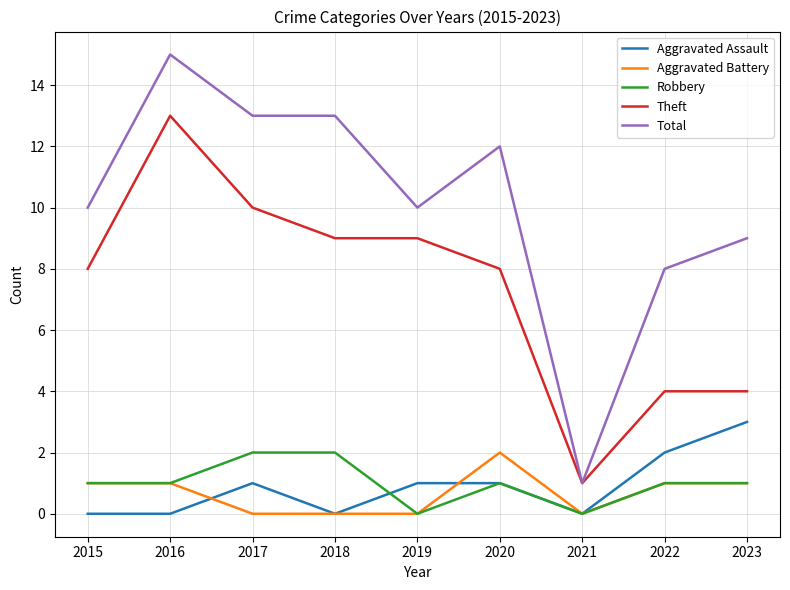

Reading left to right, what are all the values shown in this chart?

Aggravated Assault: 2015=0	2016=0	2017=1	2018=0	2019=1	2020=1	2021=0	2022=2	2023=3
Aggravated Battery: 2015=1	2016=1	2017=0	2018=0	2019=0	2020=2	2021=0	2022=1	2023=1
Robbery: 2015=1	2016=1	2017=2	2018=2	2019=0	2020=1	2021=0	2022=1	2023=1
Theft: 2015=8	2016=13	2017=10	2018=9	2019=9	2020=8	2021=1	2022=4	2023=4
Total: 2015=10	2016=15	2017=13	2018=13	2019=10	2020=12	2021=1	2022=8	2023=9